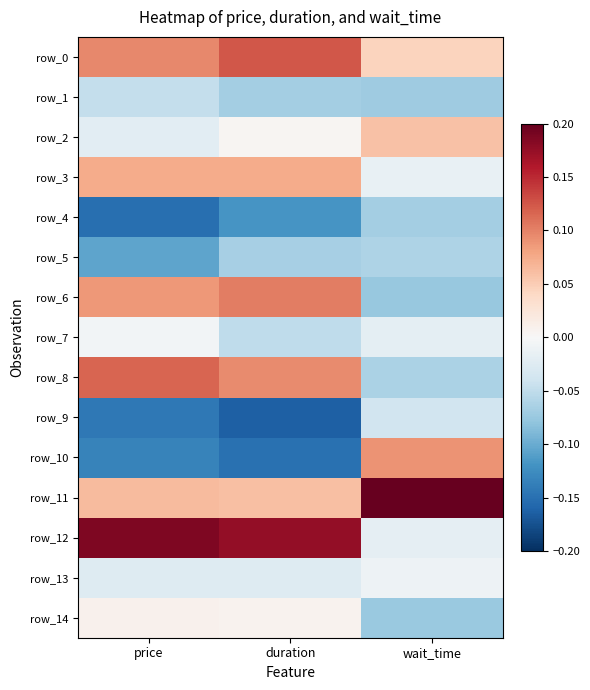

Which series has the widest spread of values?

row_11